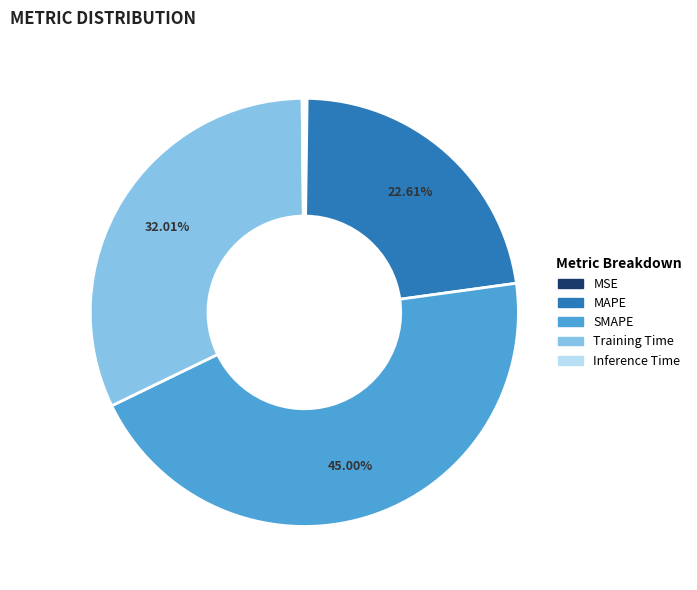

To the nearest percent, what is the difference between the largest and smallest slice percentages?

45%